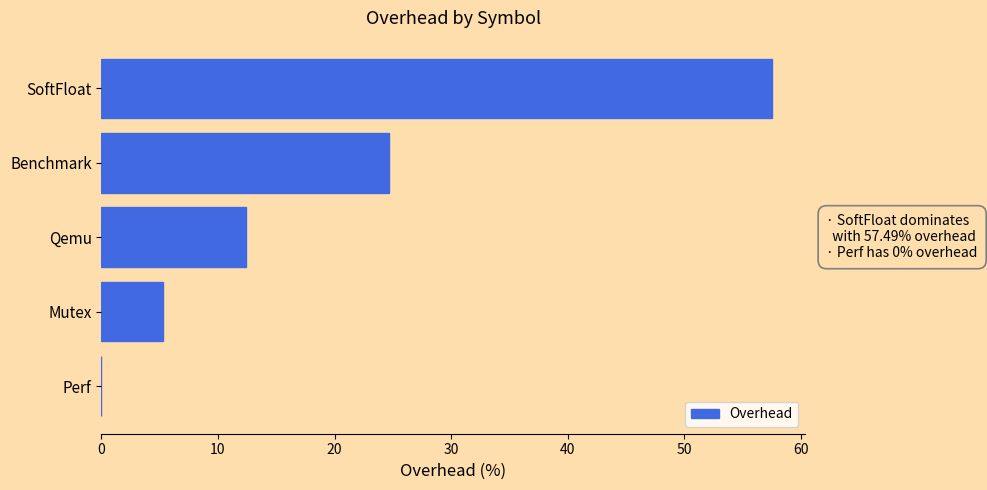

What is the sum of all values?

99.8